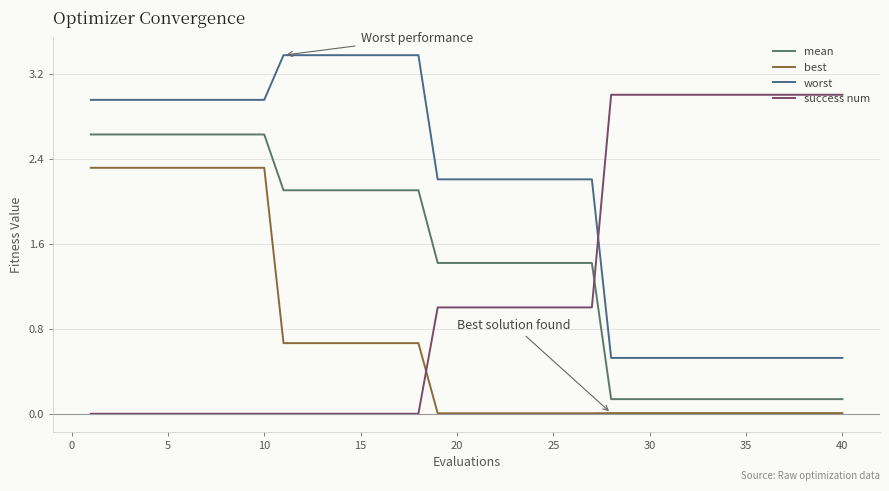

How many lines are shown in the chart?

4